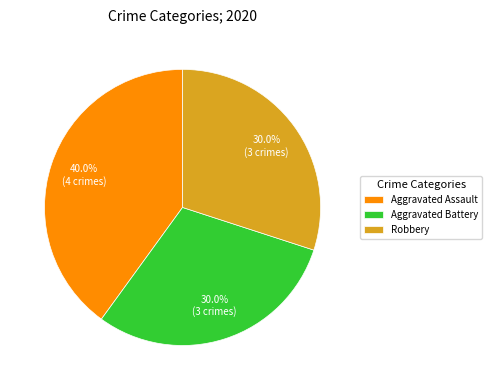

Count the number of slices in the pie.

3